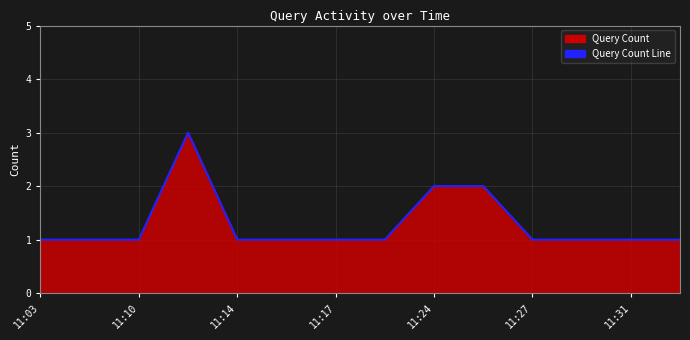

Which has a higher value, 11:24 or 11:31?

11:24